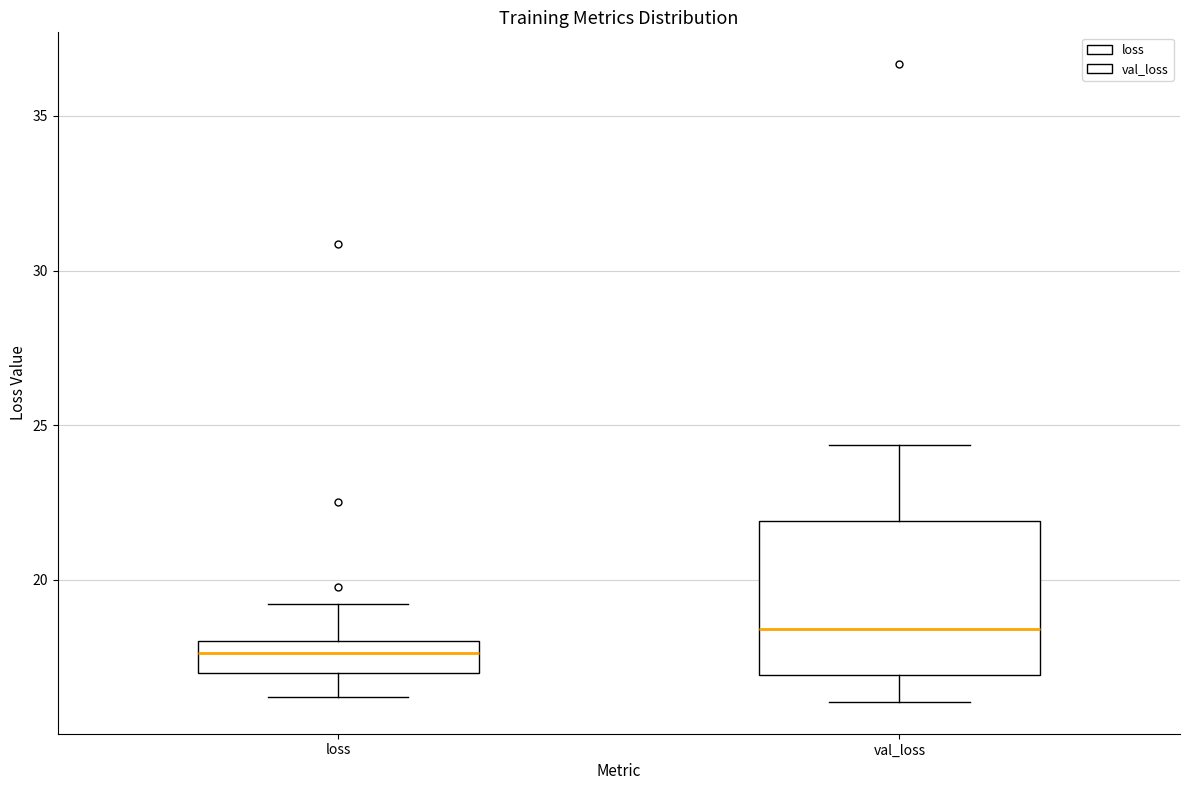

Reading left to right, read every box against the y-axis: the position of its median line, the range the box covers, and the ends of its whiskers. The values are not printed on the chart, so give them approximately, as read against the axis.

loss: median 17.5, box 17.0 to 18.0, whiskers 16.0 to 19.0
val_loss: median 18.5, box 17.0 to 22.0, whiskers 16.0 to 24.5